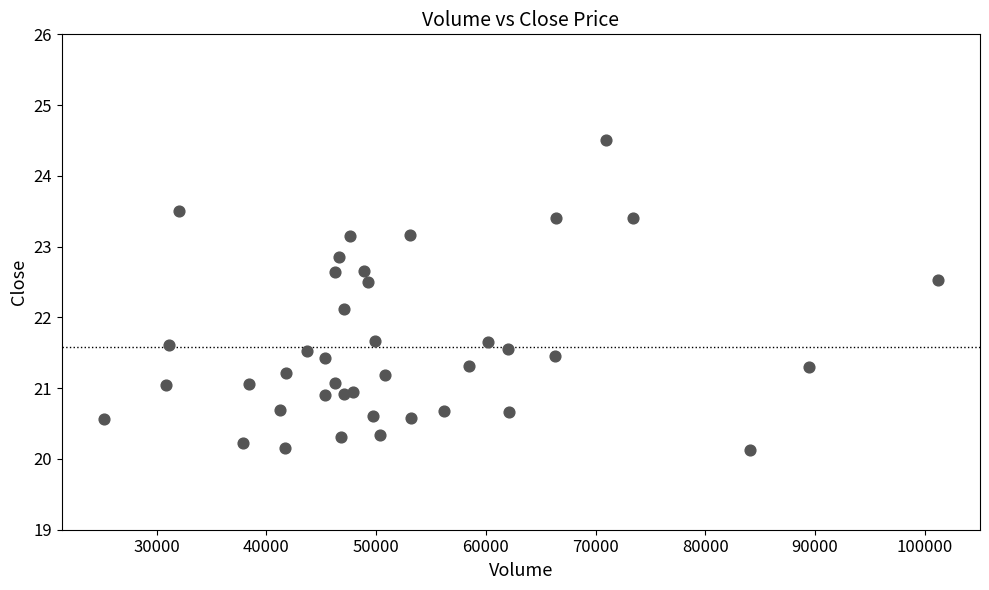

What Y value in the scatter plot is closest to 22?

22.1